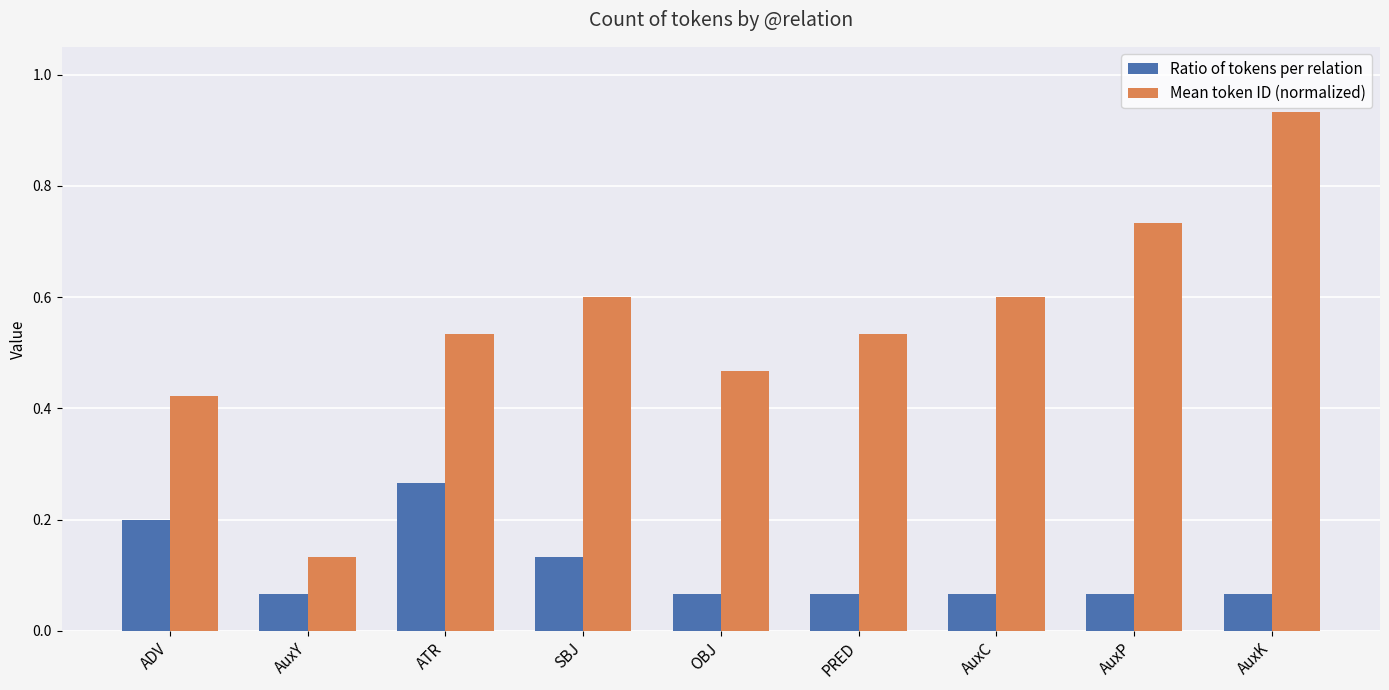

What are all the series names shown in the legend?

Ratio of tokens per relation, Mean token ID (normalized)